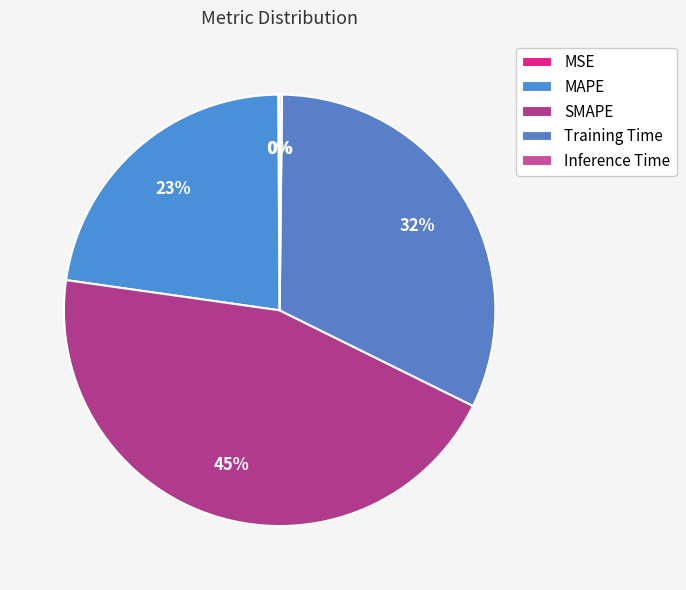

How many segments does this pie chart have?

5